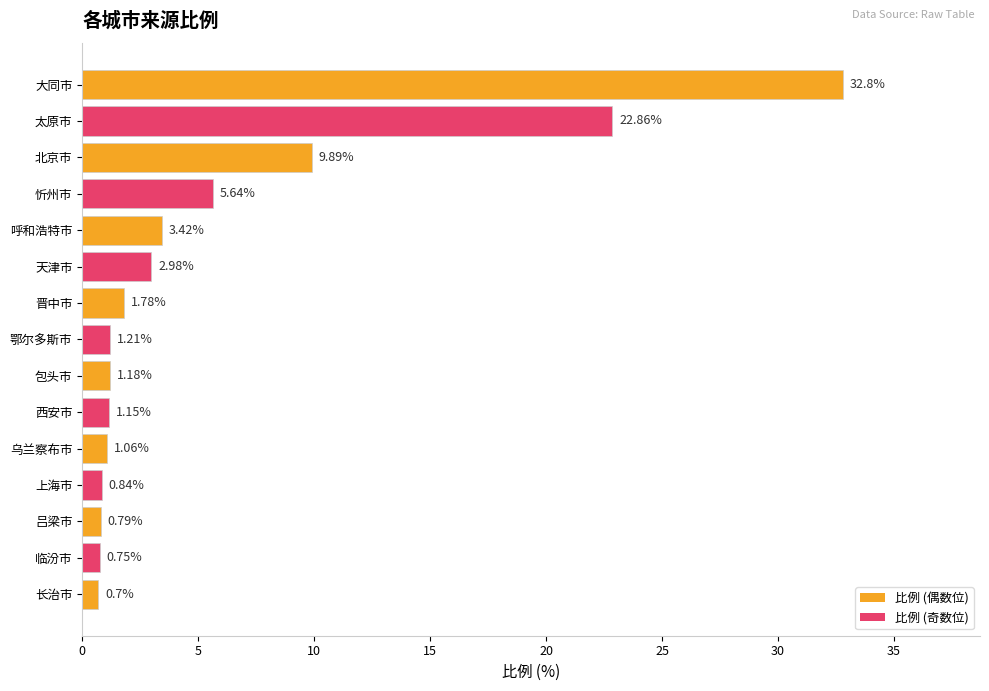

Which has a higher value, 太原市 or 晋中市?

太原市